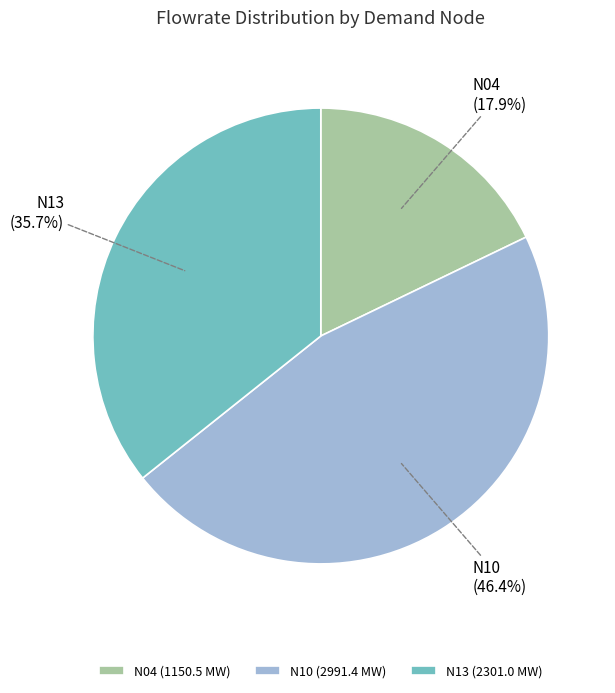

Approximately how many times larger is the value at N04 compared to N10?

0.4